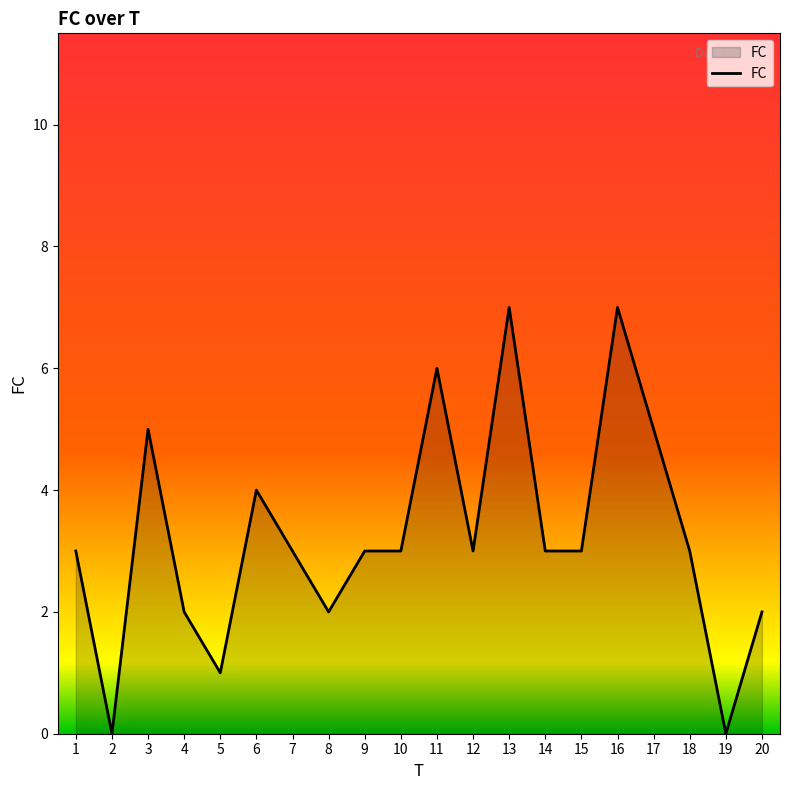

Read the value at 18.

3